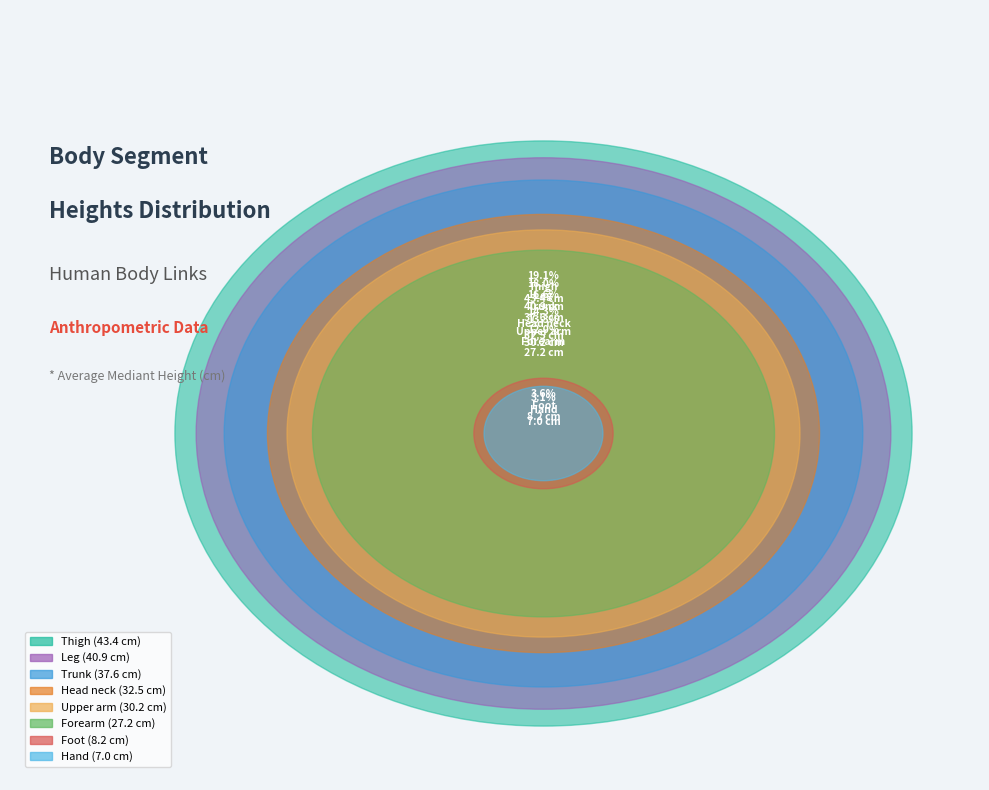

Which category has the smallest portion of the pie?

Hand